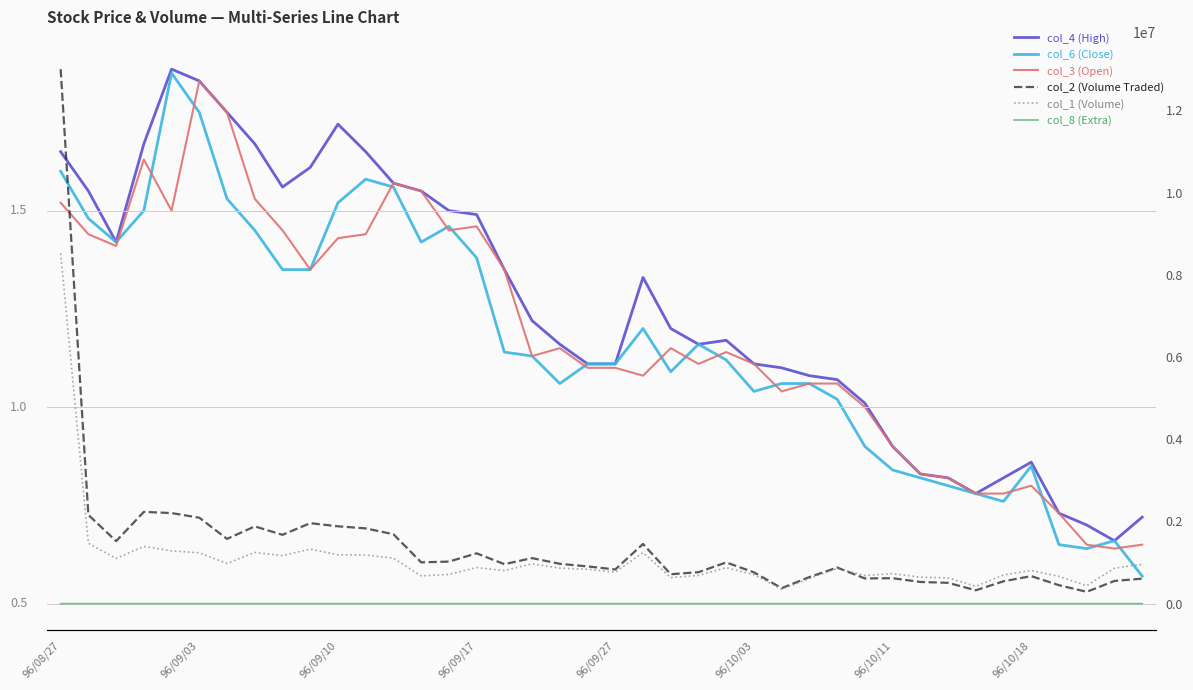

At which label does col_1 (Volume) reach its peak?

96/08/27